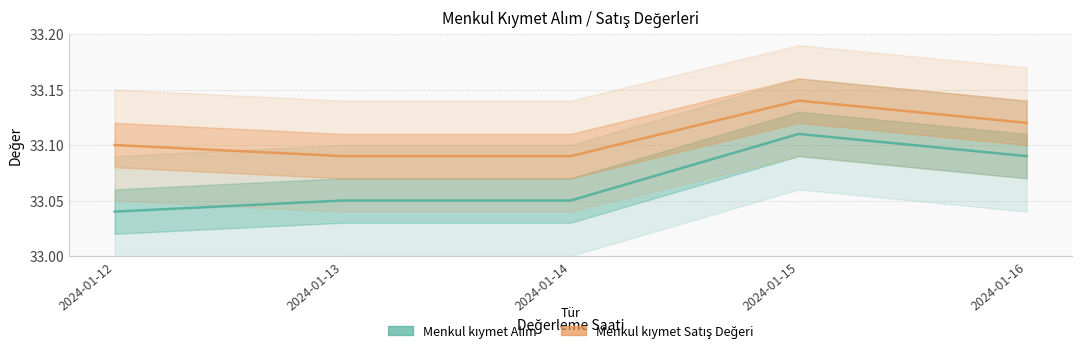

What is the difference between the maximum and minimum values in the Menkul kıymet Alım series?

0.1